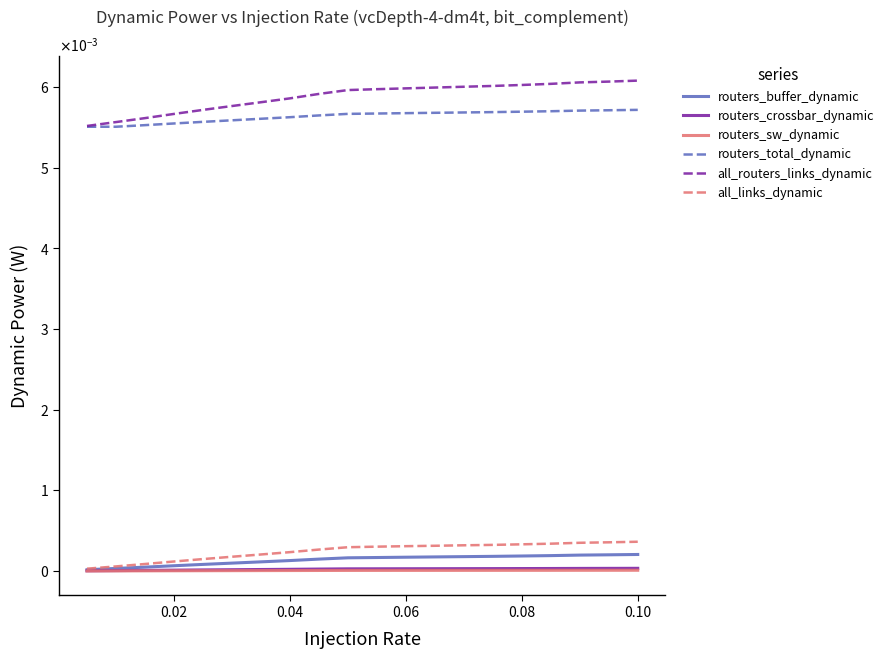

At how many categories does at least one series exceed 0?

20